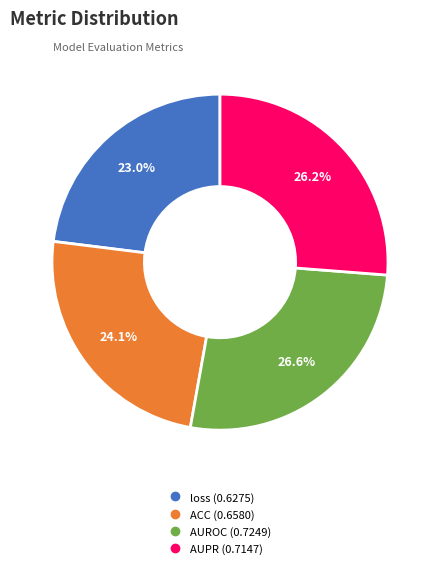

What percentage is NOT represented by AUROC?

73.4%